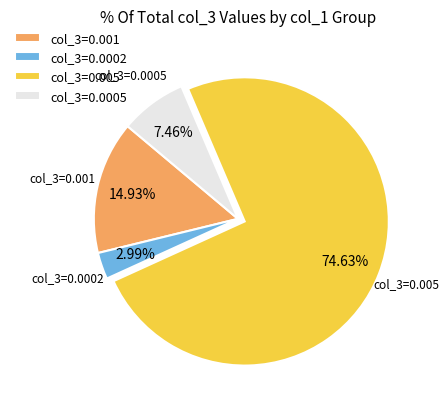

Is there a majority slice in this chart?

Yes